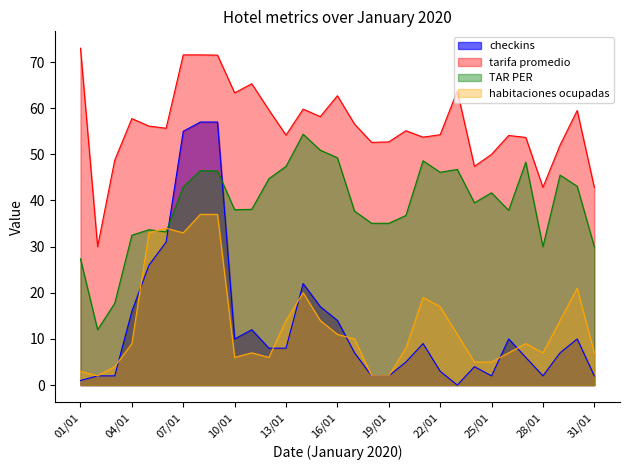

How many intersections are there between habitaciones ocupadas and TAR PER?

2